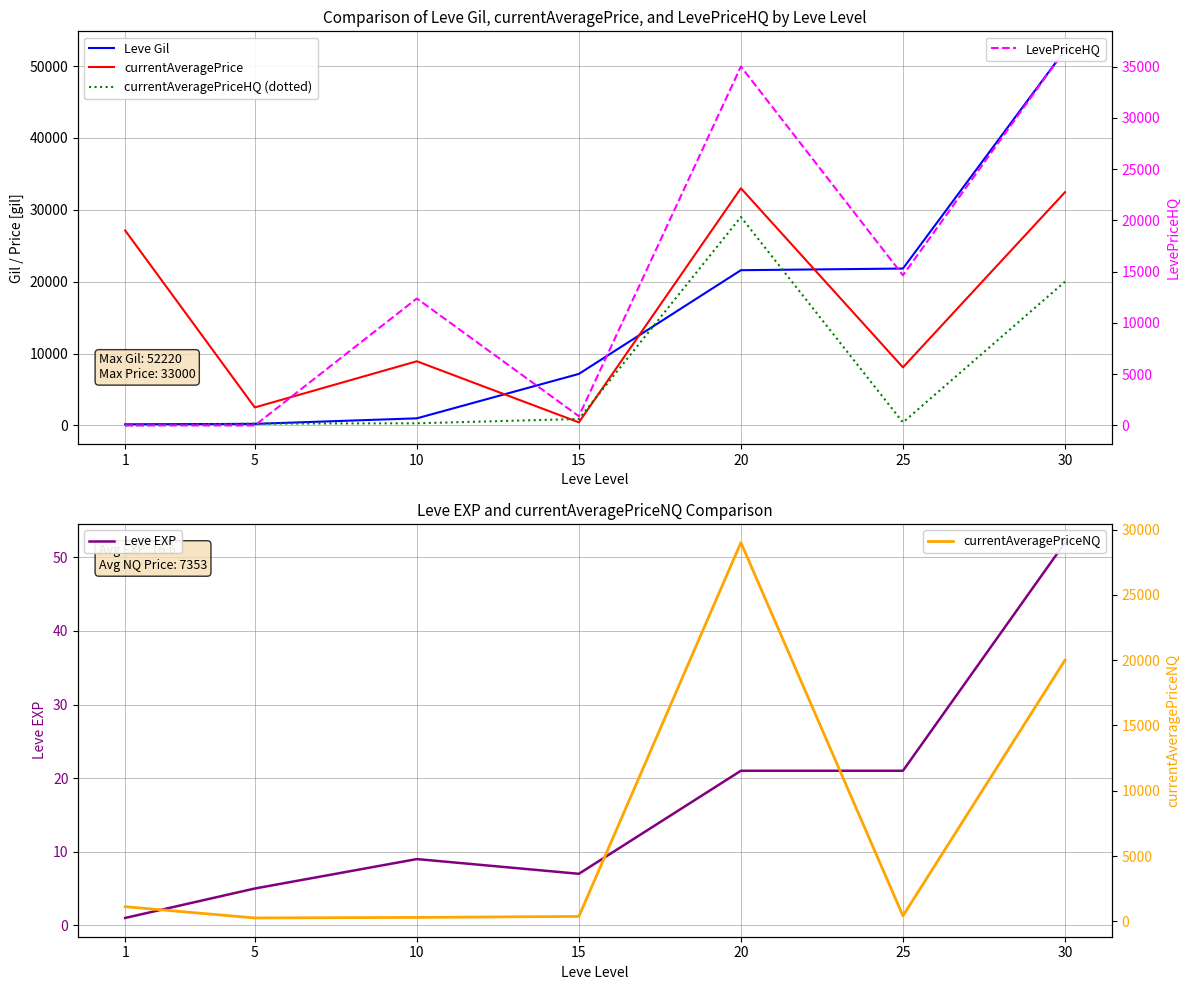

What is the value of the currentAveragePrice point at the 5th from the left?

33000.0